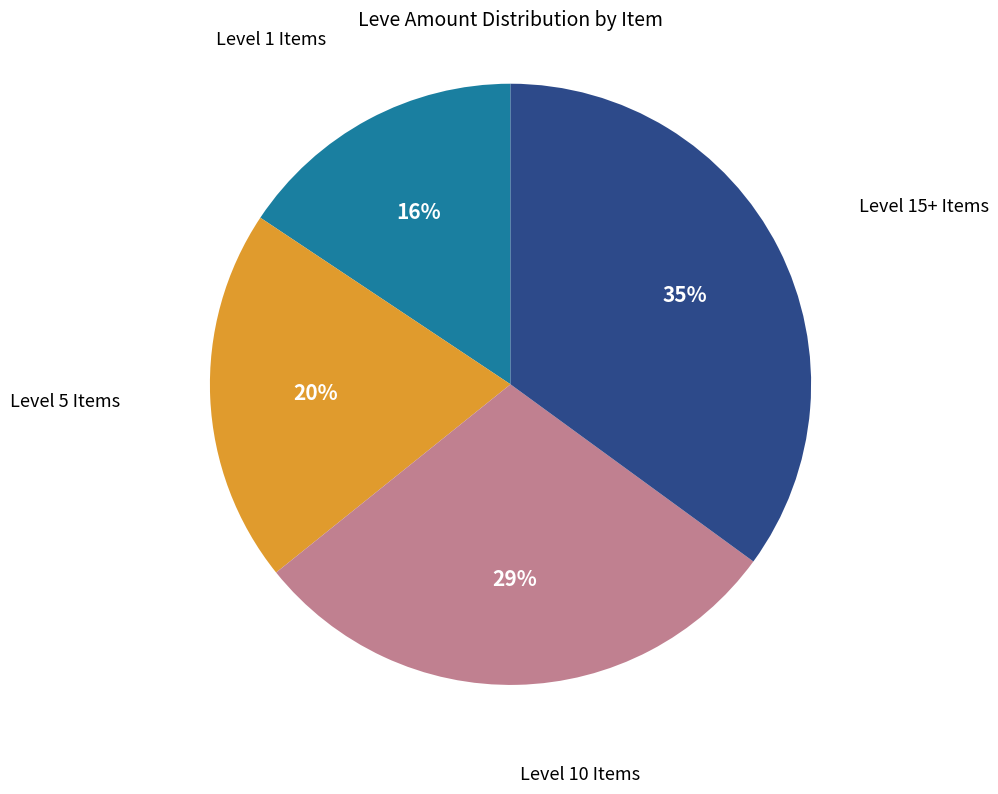

Is Level 15+ Items the majority of the pie?

No